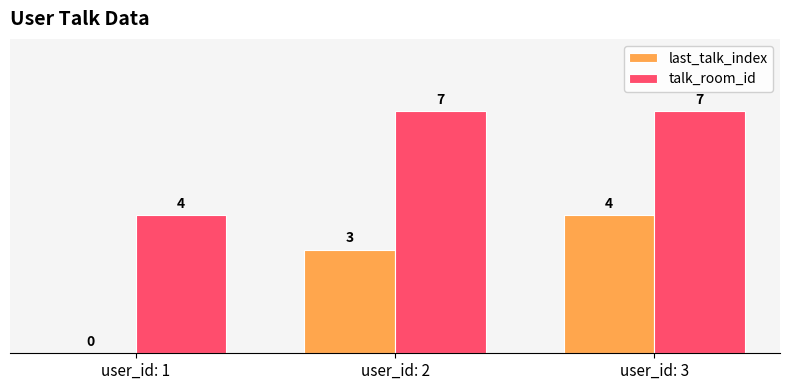

Is the value of talk_room_id at user_id: 1 greater than the value of last_talk_index at user_id: 2?

Yes